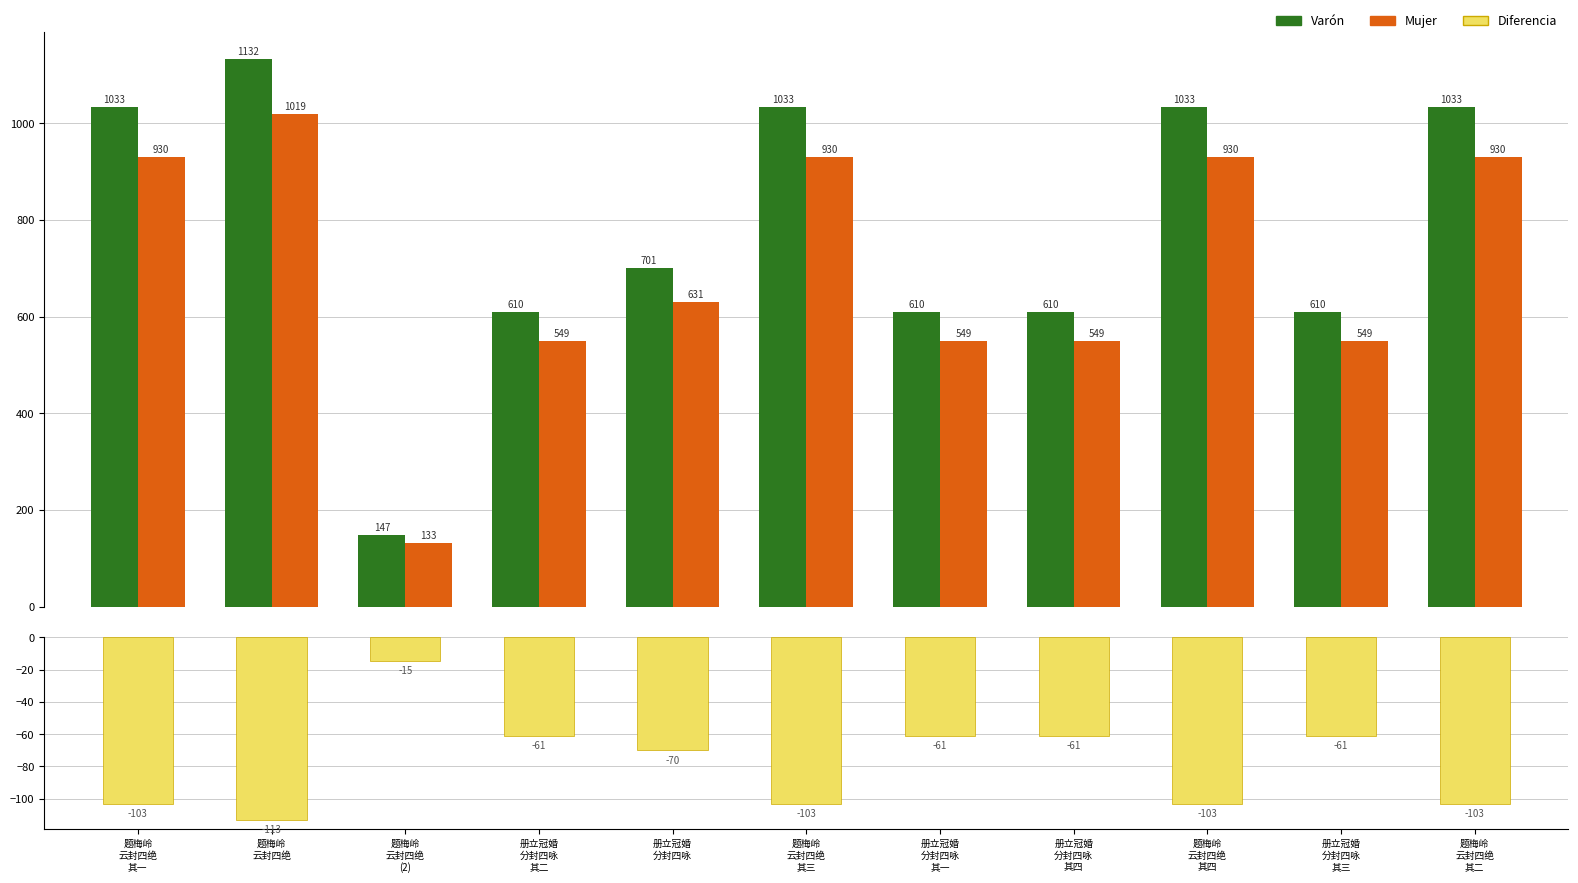

Which category has the lowest value in the Varón series?

题梅岭
云封四绝
(2)